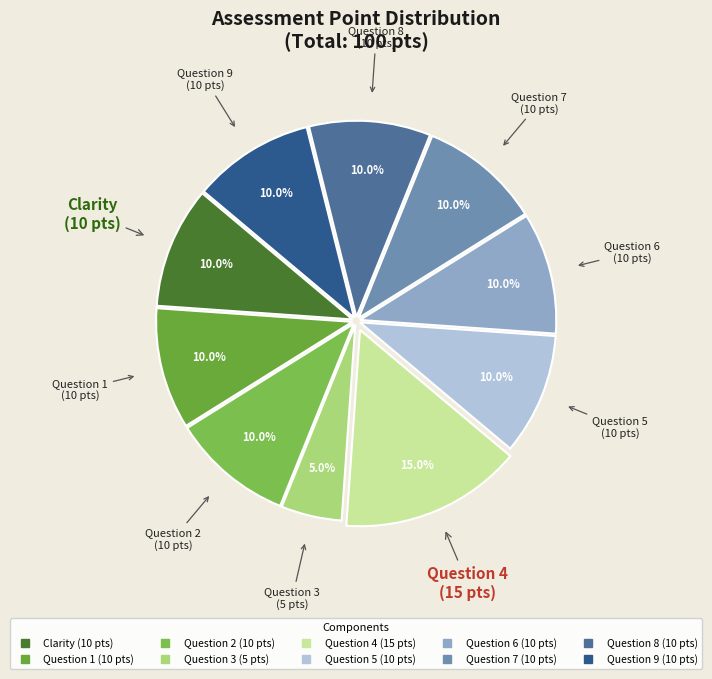

The Question 9 slice represents 10% of the pie. True or false?

True